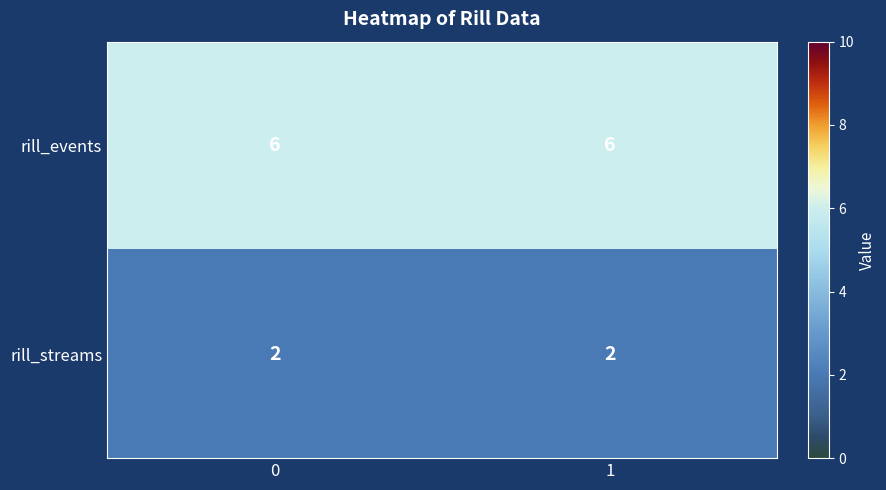

What is the greatest value displayed?

6